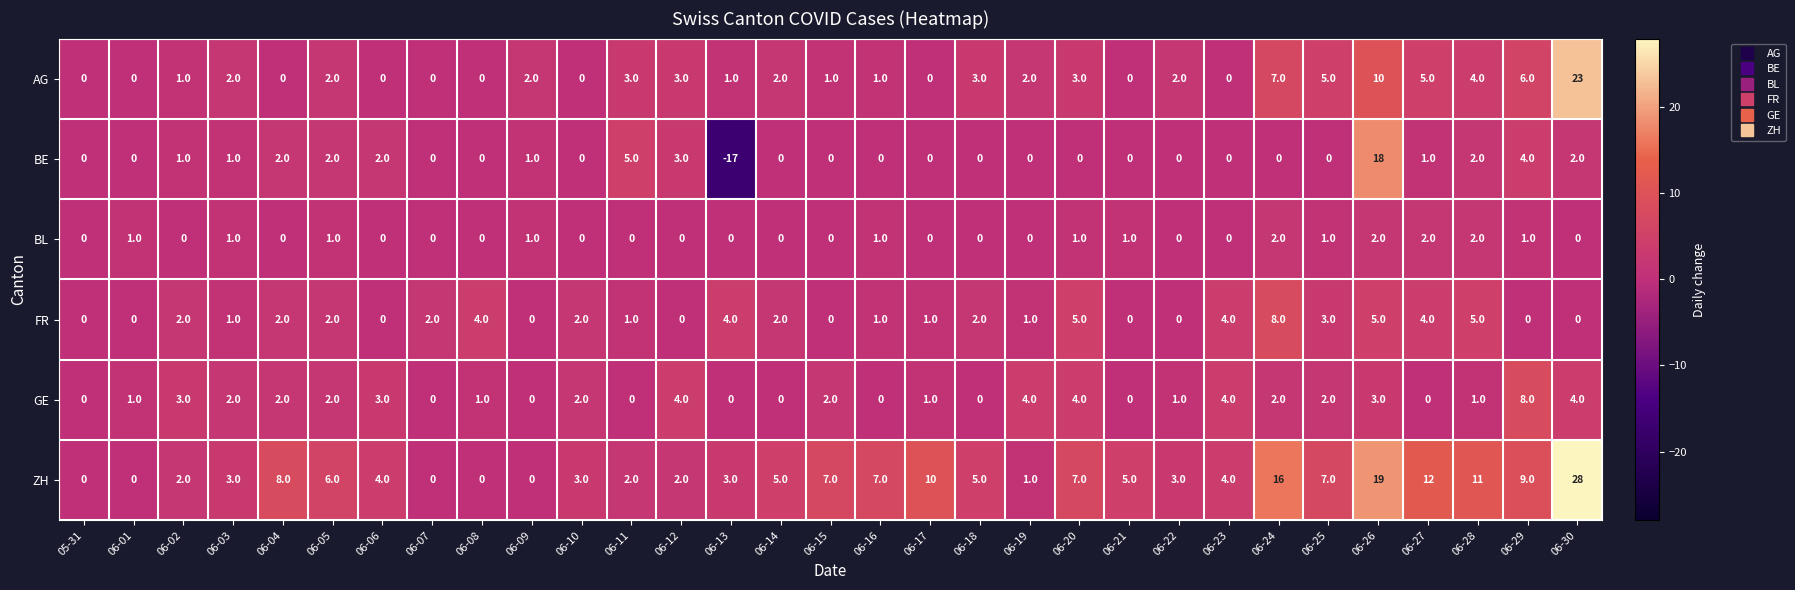

Count the number of categories in the chart.

31